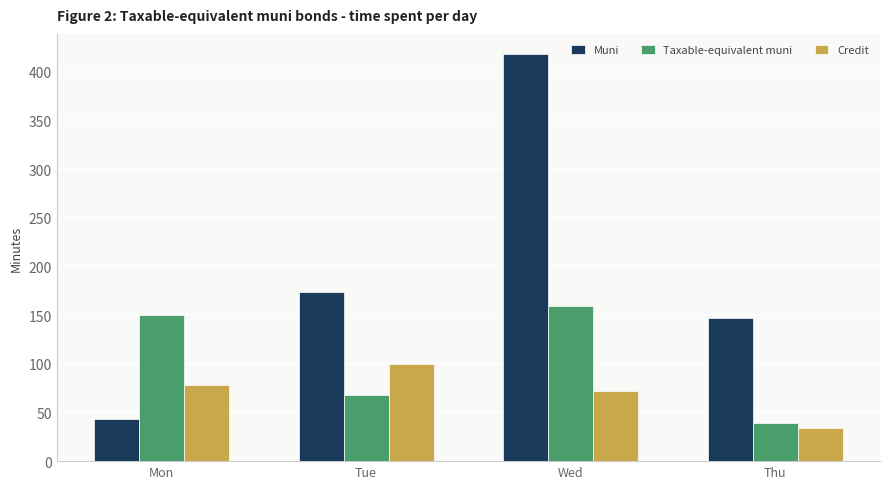

What is the difference between the highest and lowest values at Thu?

113